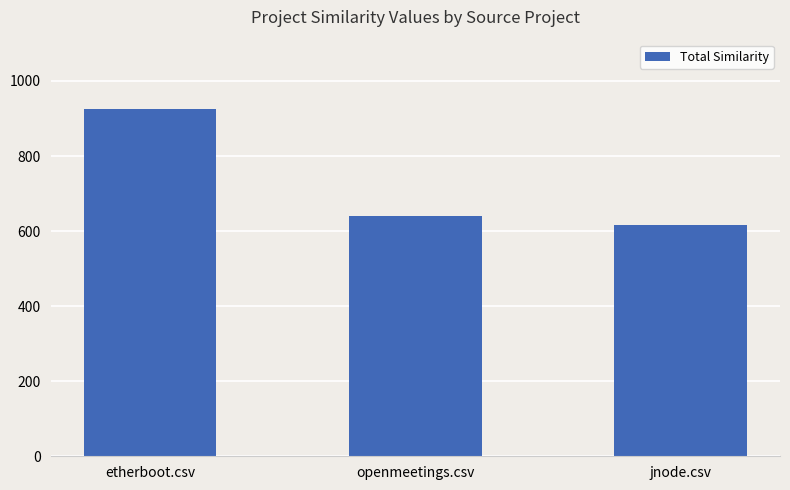

List the labels in order of value, largest first.

etherboot.csv, openmeetings.csv, jnode.csv